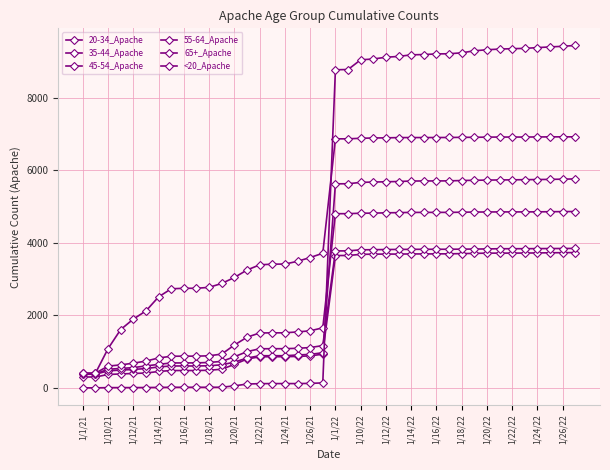

What is the difference between the maximum and minimum values in the 55-64_Apache series?

4461